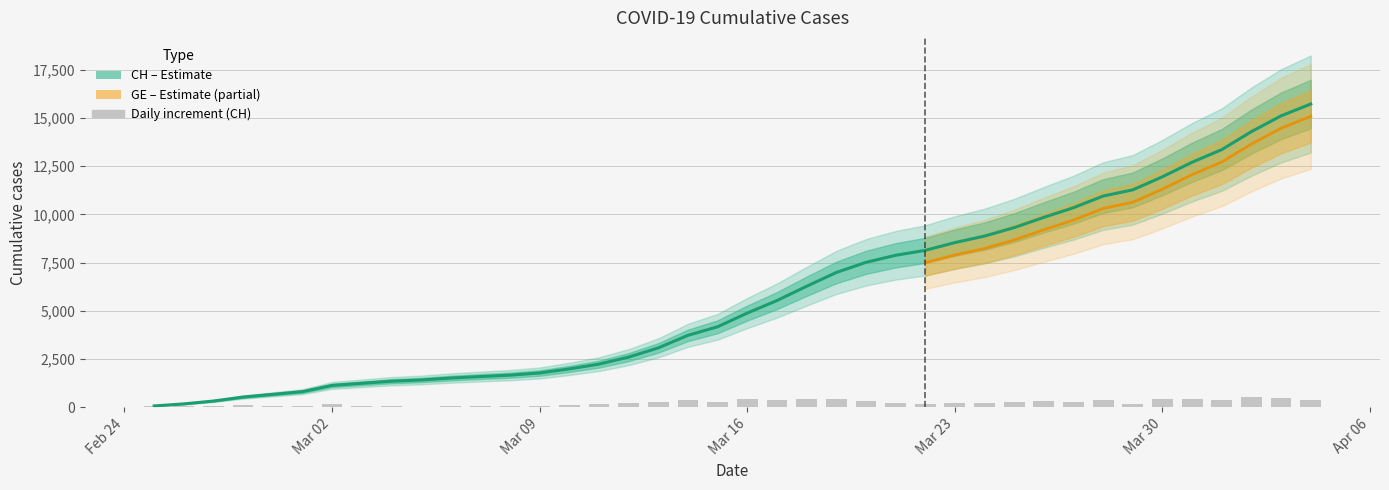

Reading right to left, extract all data points from this chart.

15719	15106	14289	13356	12703	11949	11271	10949	10346	9845	9313	8874	8537	8135	7878	7513	6987	6273	5533	4886	4175	3731	3081	2603	2238	1992	1780	1667	1594	1517	1417	1353	1244	1135	812	673	533	326	178	72